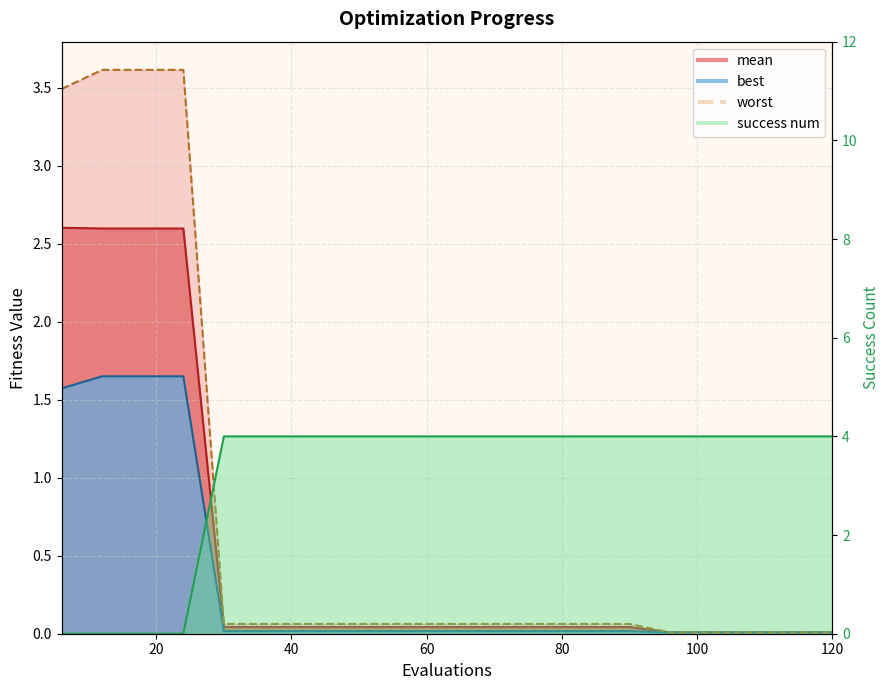

Which series has the largest total across all categories?

success num